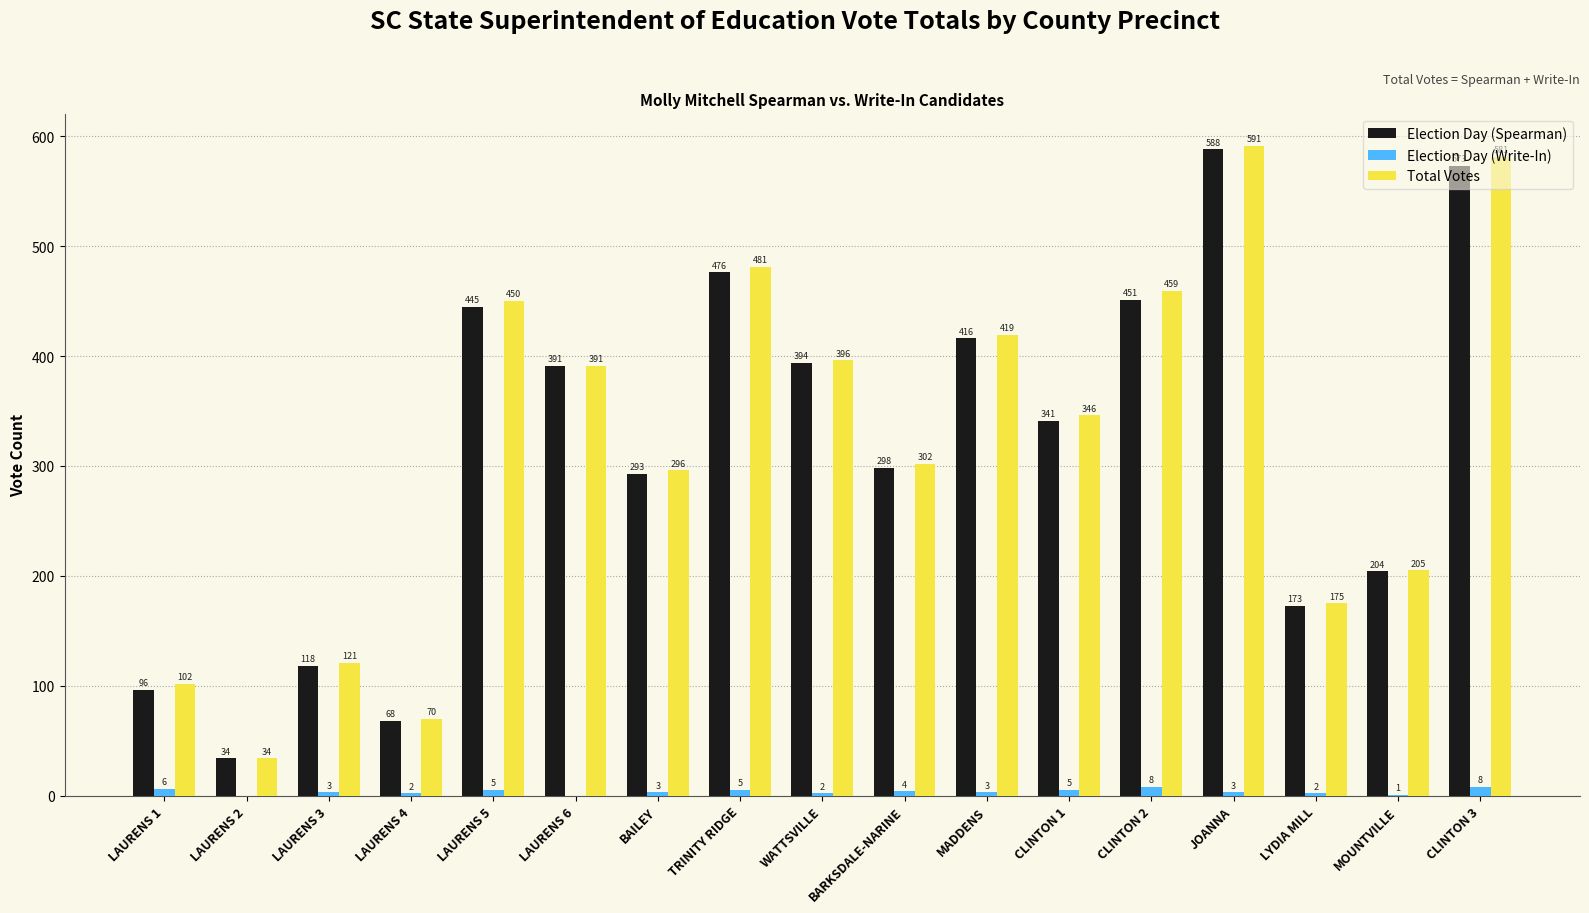

What is the sum of the Total Votes values at CLINTON 2 and LYDIA MILL?

634